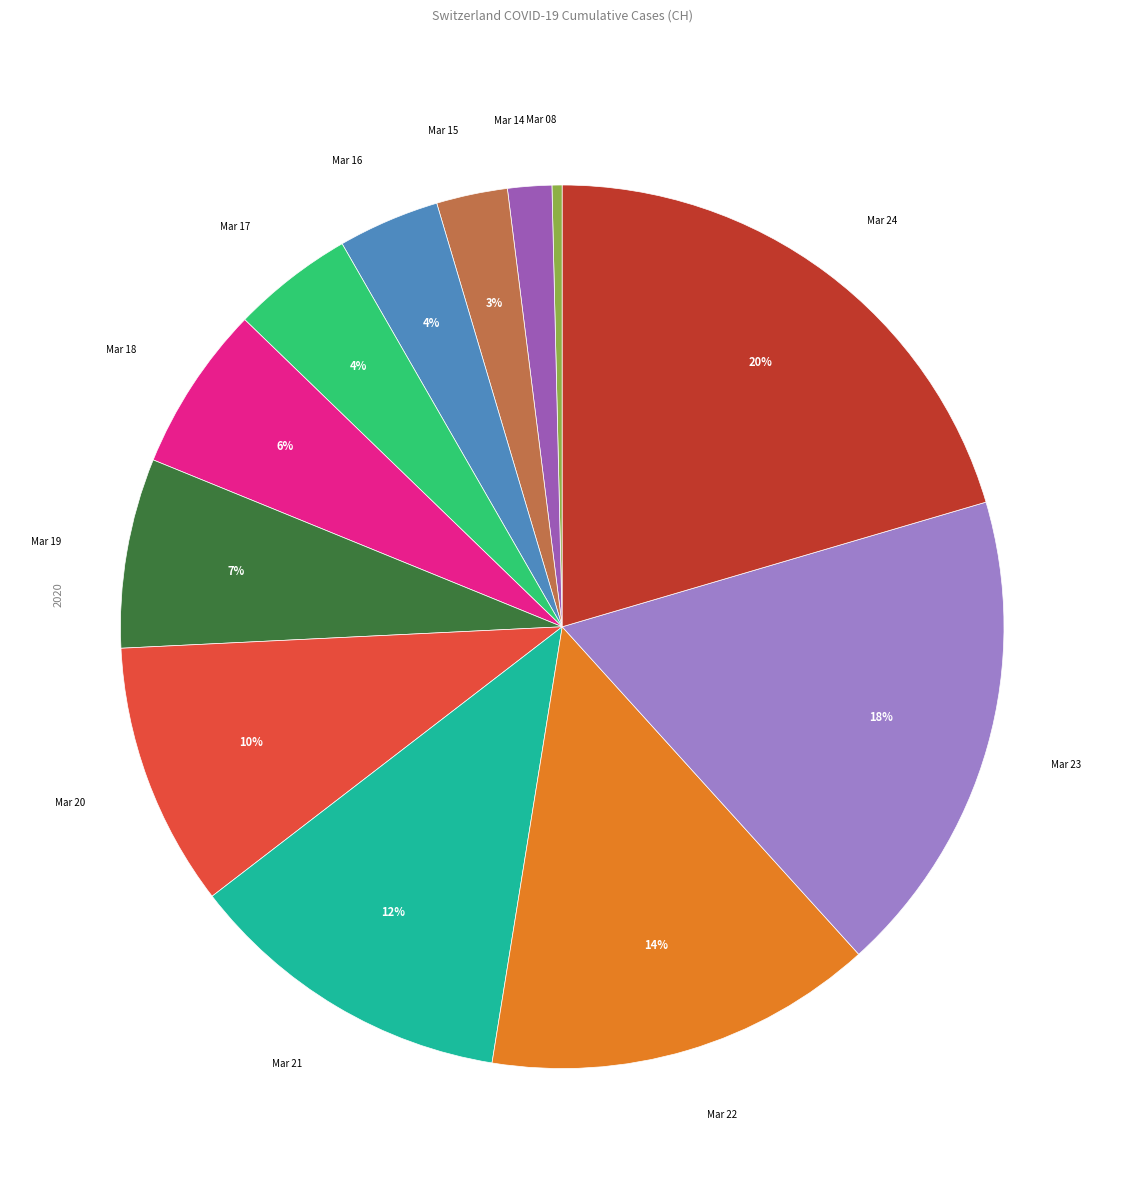

To the nearest percent, what is the difference between the largest and smallest slice percentages?

20%